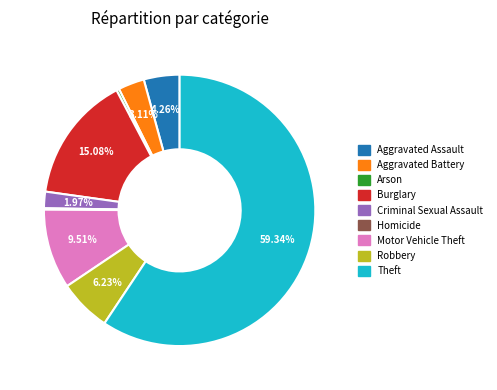

Which has a higher value, Aggravated Battery or Motor Vehicle Theft?

Motor Vehicle Theft